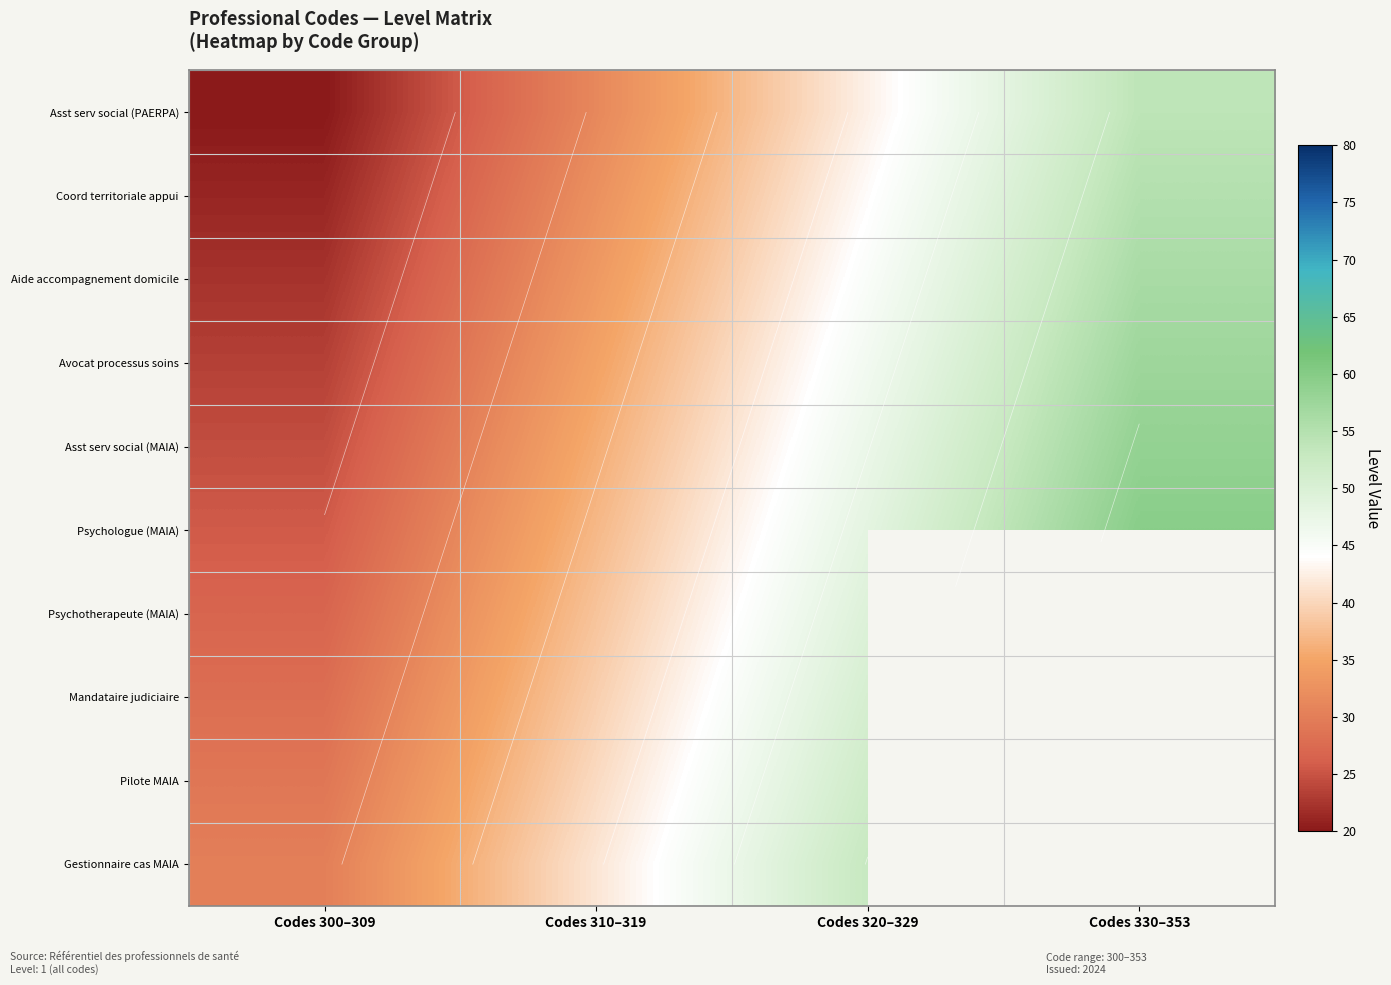

At which label is Aide accompagnement domicile closest to 39?

Codes 310–319